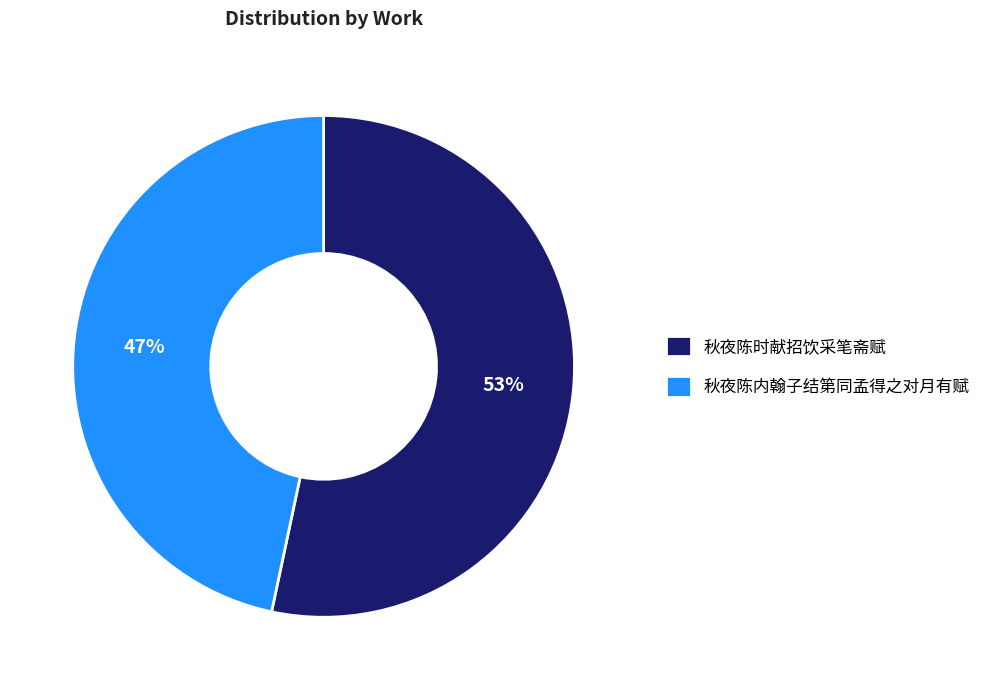

Between 秋夜陈时献招饮采笔斋赋 and 秋夜陈内翰子结第同孟得之对月有赋, which is larger?

秋夜陈时献招饮采笔斋赋